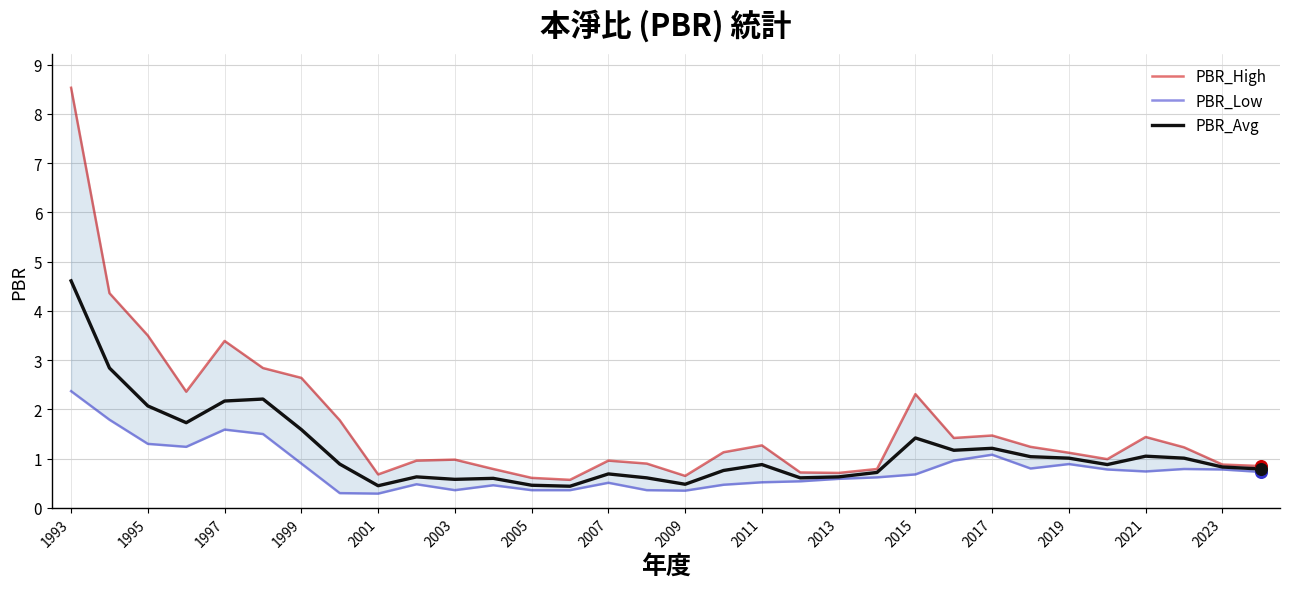

What is the total value across all series at 21?

2.1